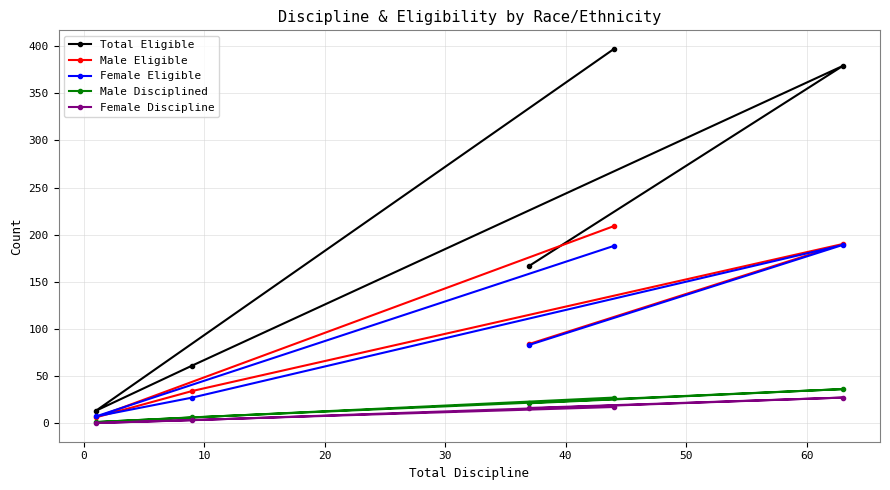

What are all the series names shown in the legend?

Total Eligible, Male Eligible, Female Eligible, Male Disciplined, Female Discipline